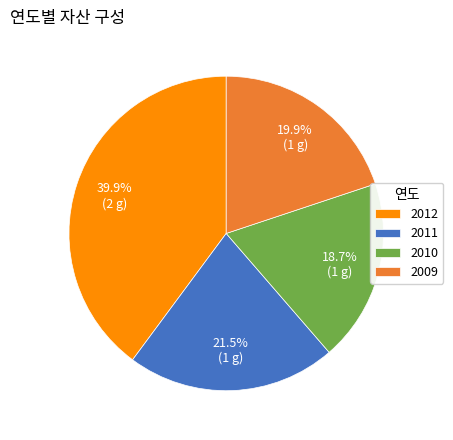

What is the smallest slice in the pie chart?

2010